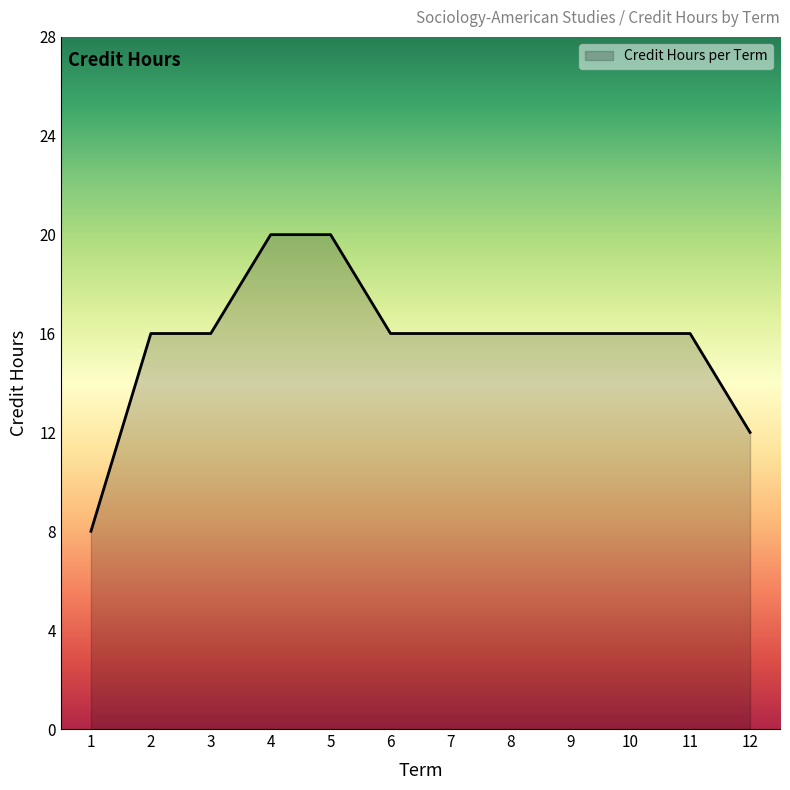

The value at 7 is 16. True or false?

True